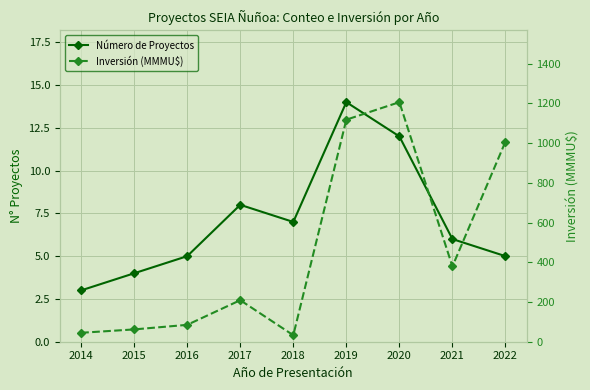

Rank the series at 2020 from lowest to highest value.

Número de Proyectos, Inversión (MMMU$)